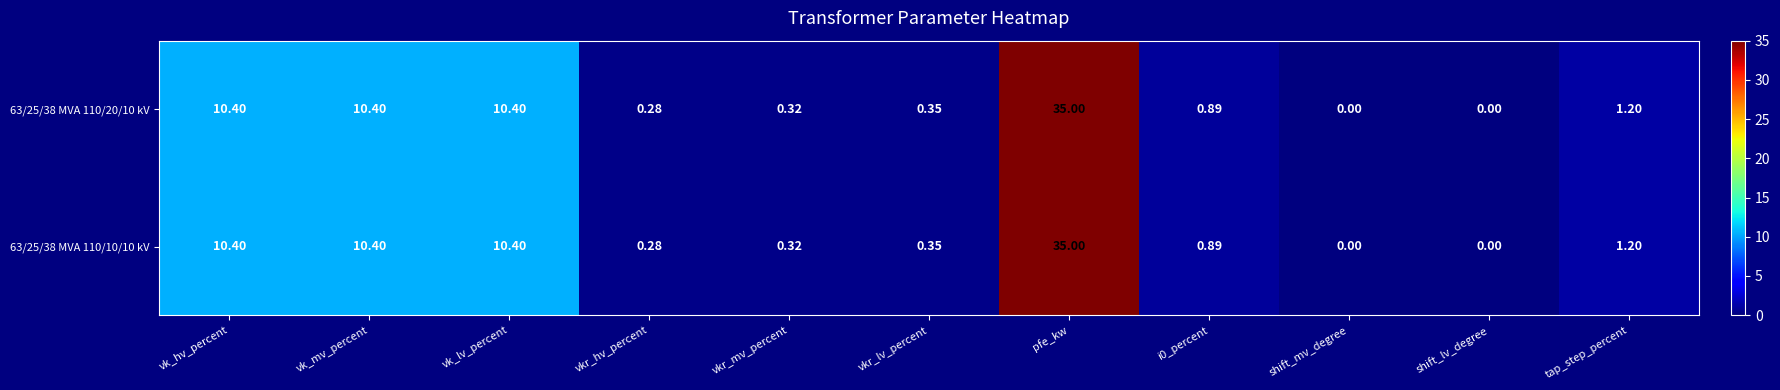

Is the value of 63/25/38 MVA 110/20/10 kV at vk_mv_percent greater than the value of 63/25/38 MVA 110/10/10 kV at tap_step_percent?

Yes